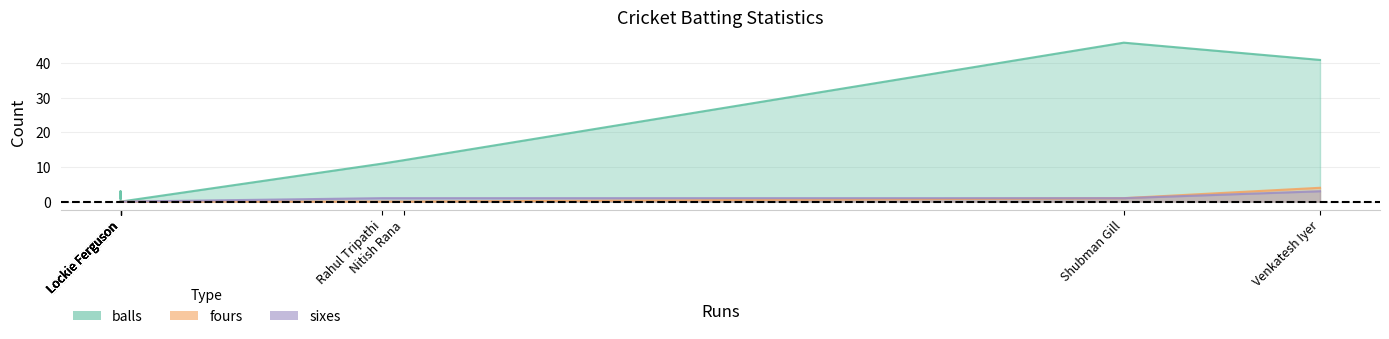

At which category is the sum across all series the highest?

Shubman Gill